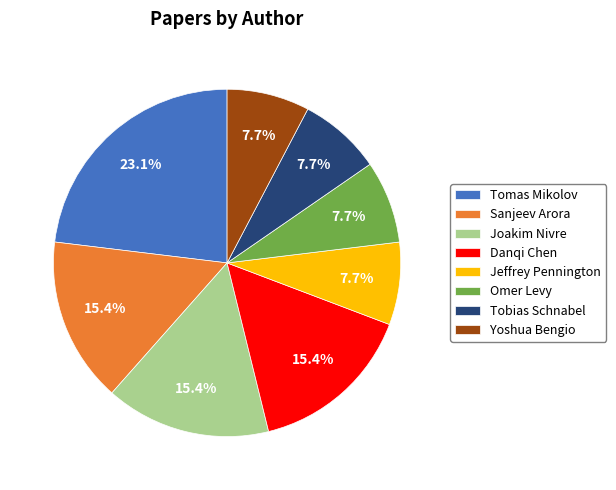

Which category has the biggest portion of the pie?

Tomas Mikolov